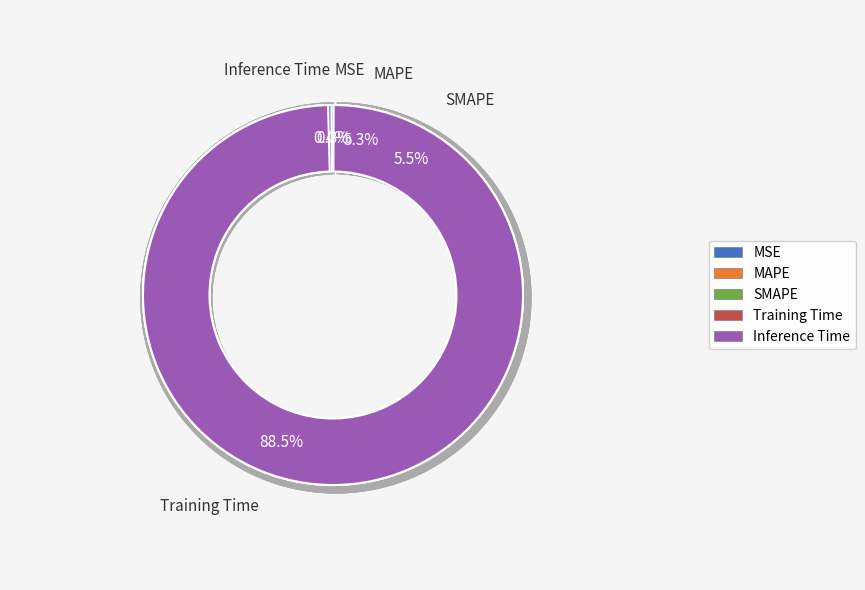

Combined, what portion of the pie is Inference Time and MAPE?

5.6%